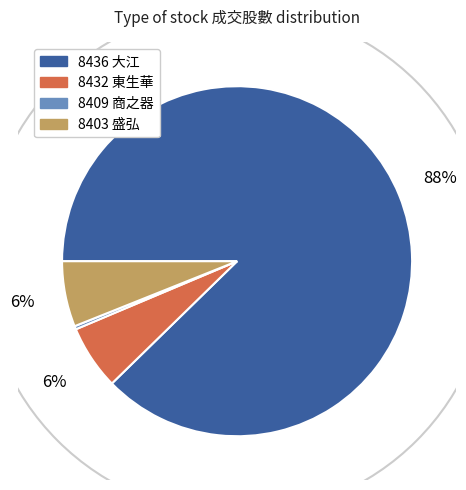

Is there a majority slice in this chart?

Yes